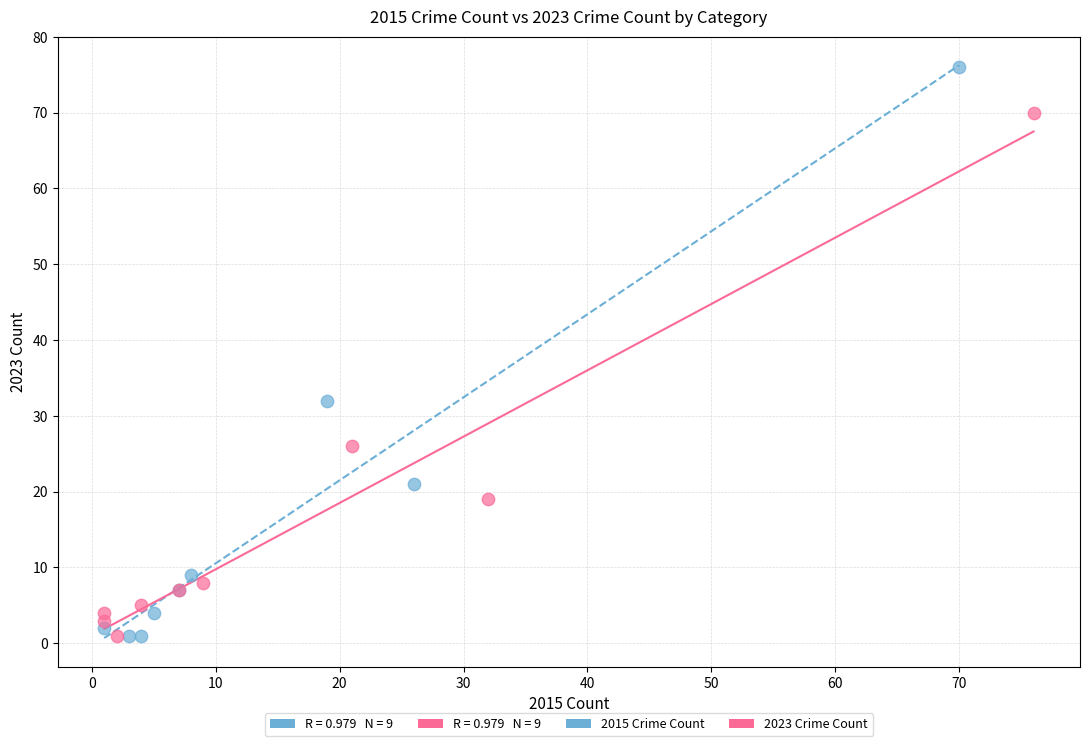

Which series contains the highest Y value?

2015 Crime Count